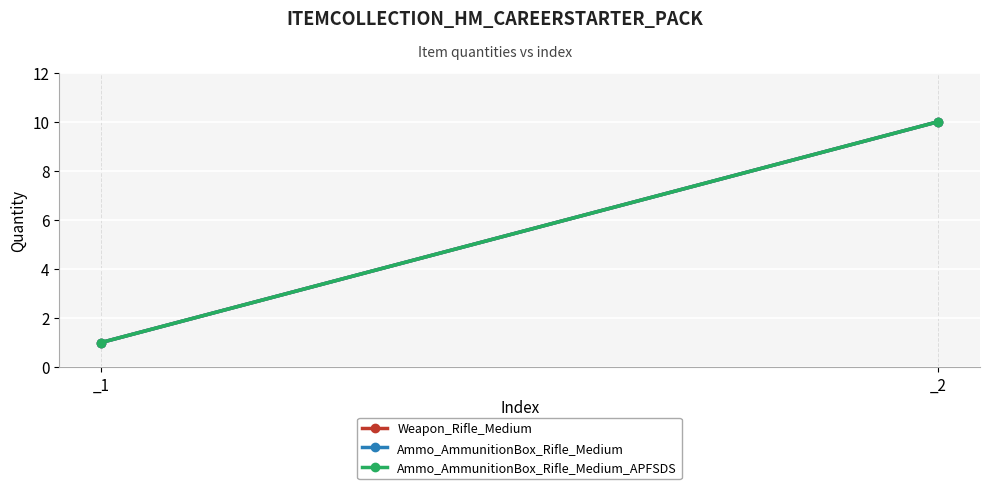

At how many categories does at least one series exceed 8?

1